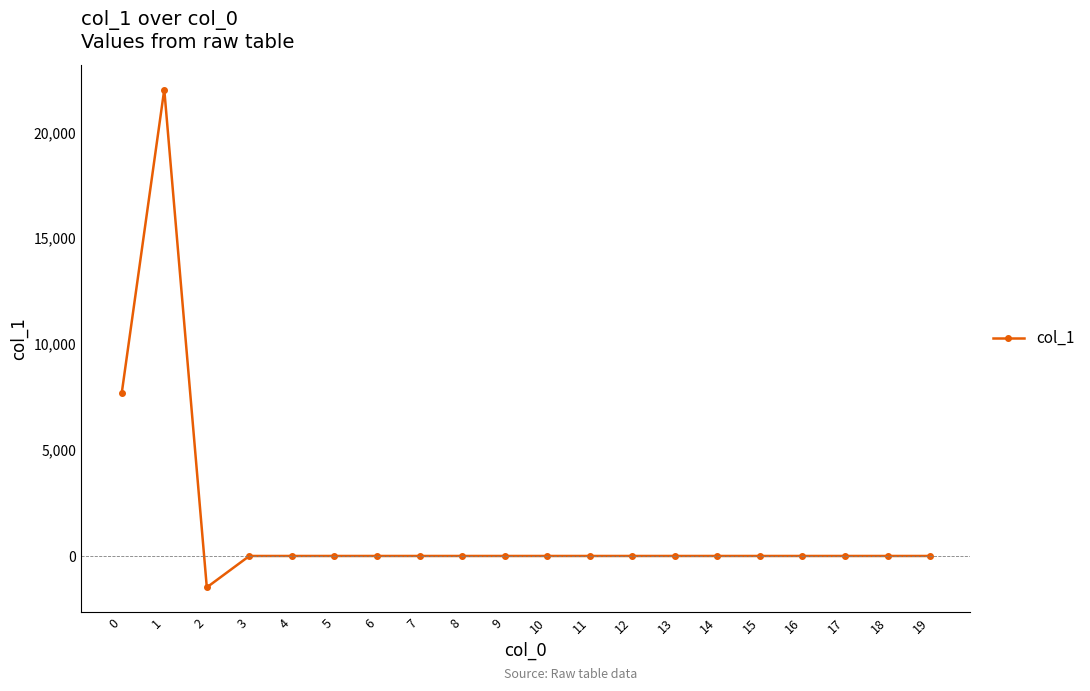

What is the greatest value displayed?

22020.9